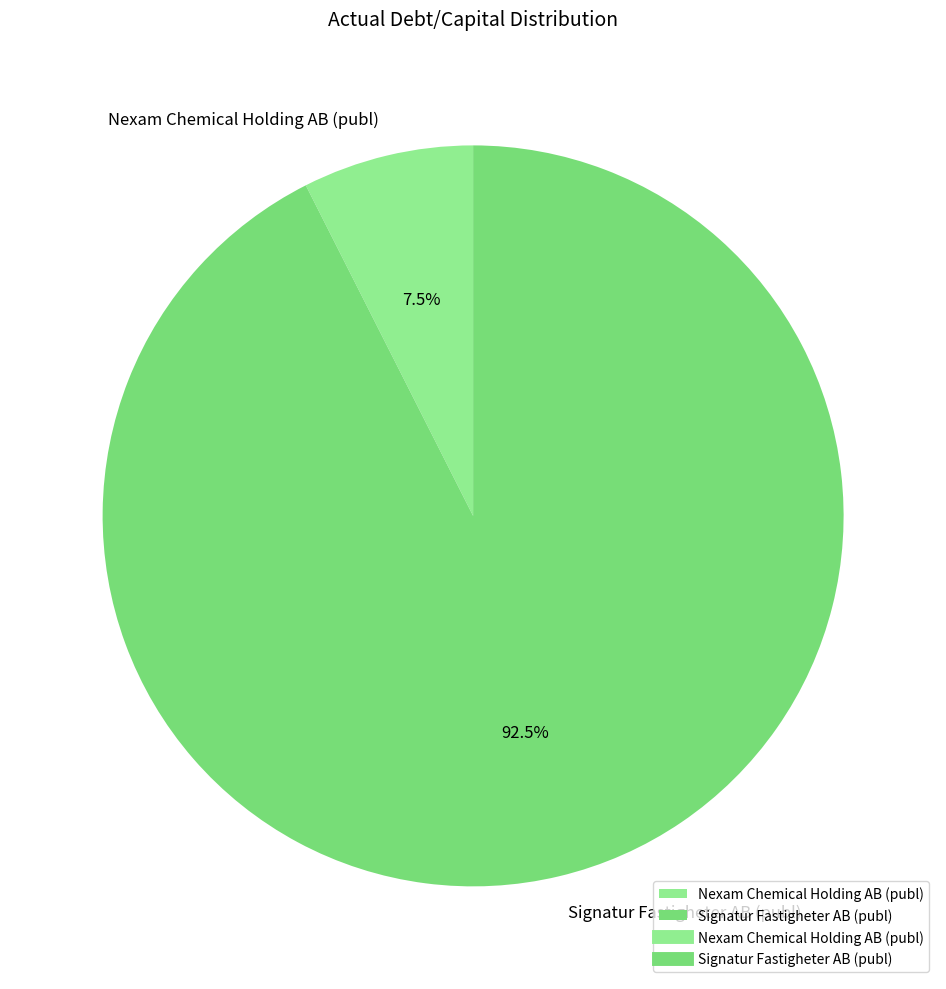

How many slices are in this pie chart?

2